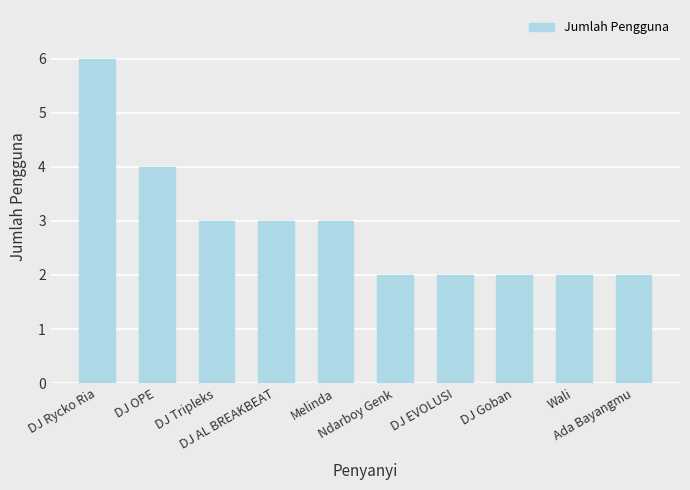

Count the number of categories in the chart.

10